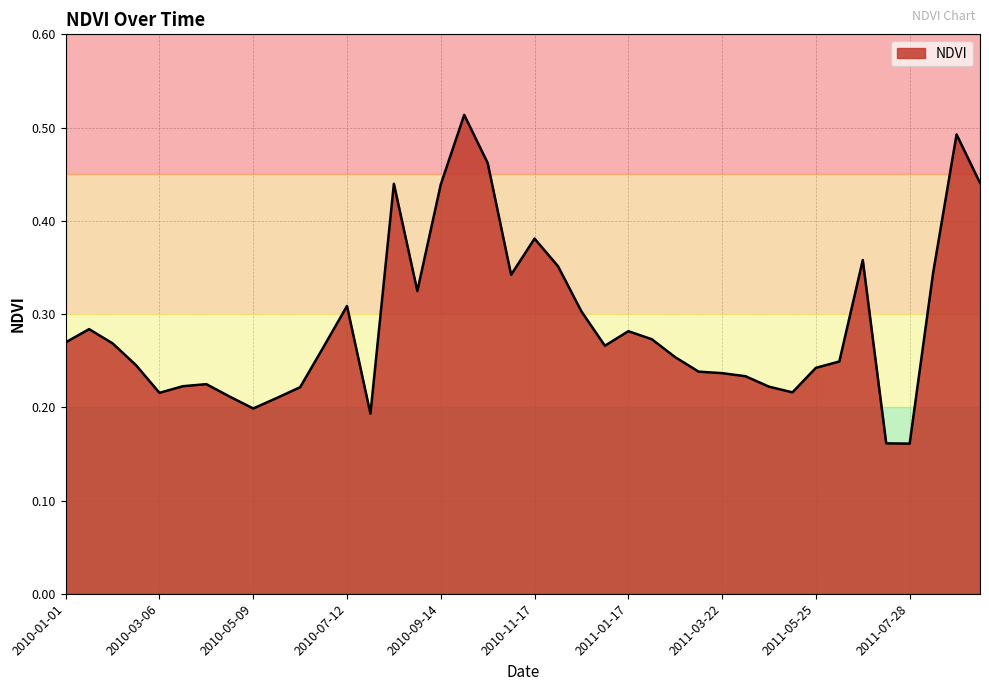

Which label corresponds to the largest value in the chart?

2010-09-30